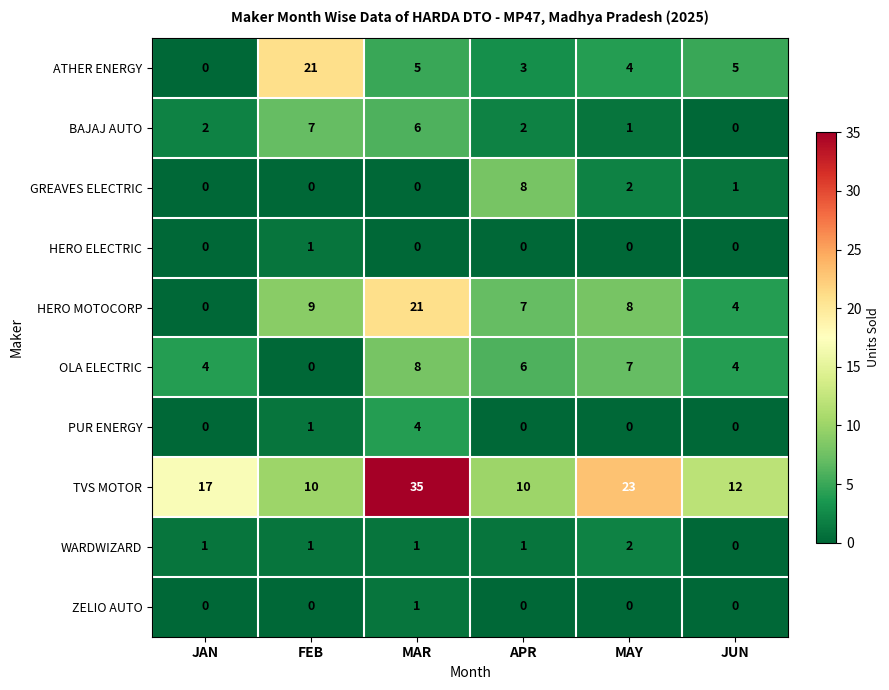

Where is TVS MOTOR nearest to the value 22?

MAY